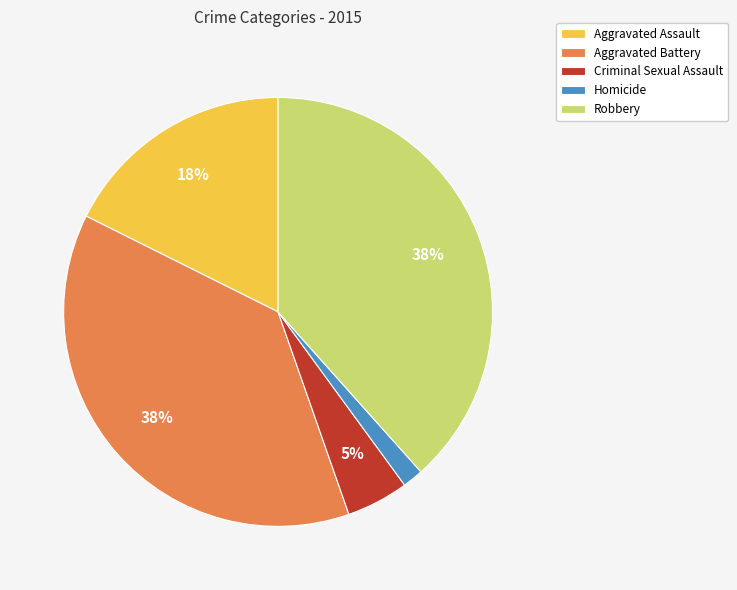

The Aggravated Assault slice represents 27% of the pie. True or false?

False